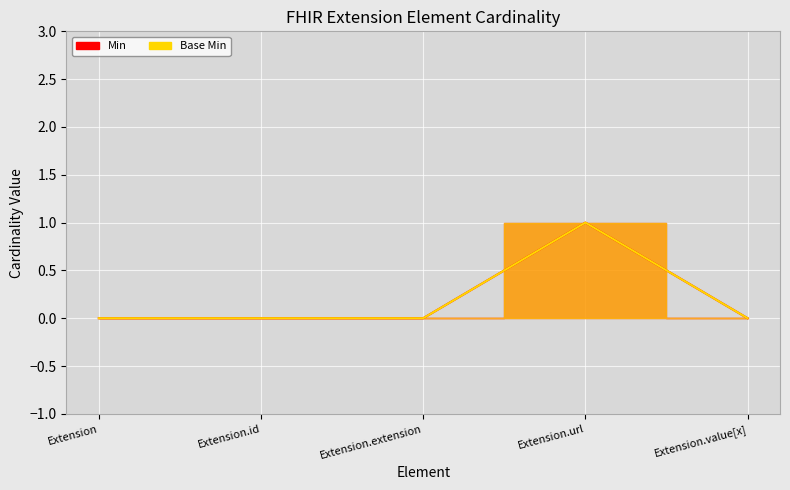

What is the label of the 5th point from the left?

Extension.value[x]